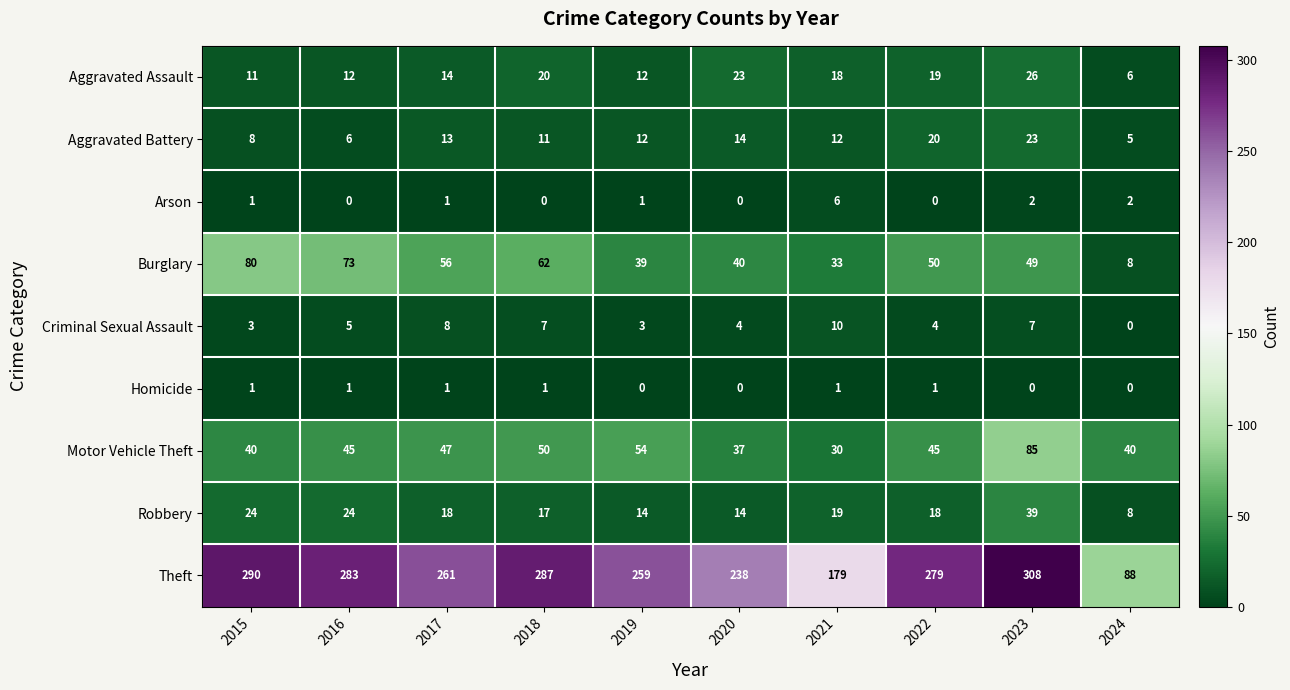

Between 2016 and 2020, which series saw the biggest shift?

Theft